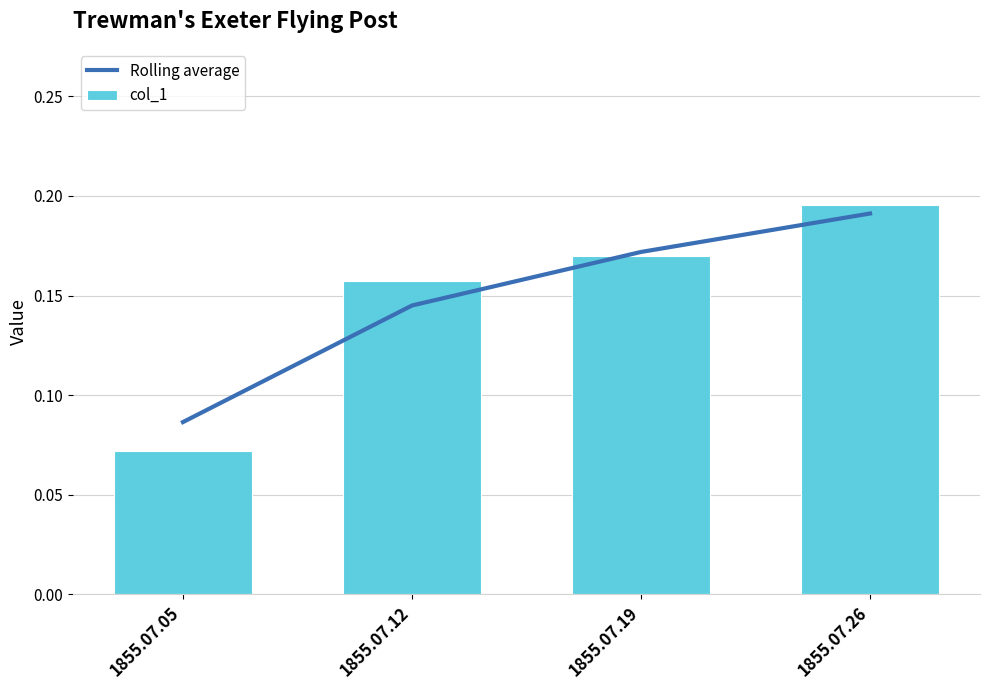

What are all the series names shown in the legend?

Rolling average, col_1